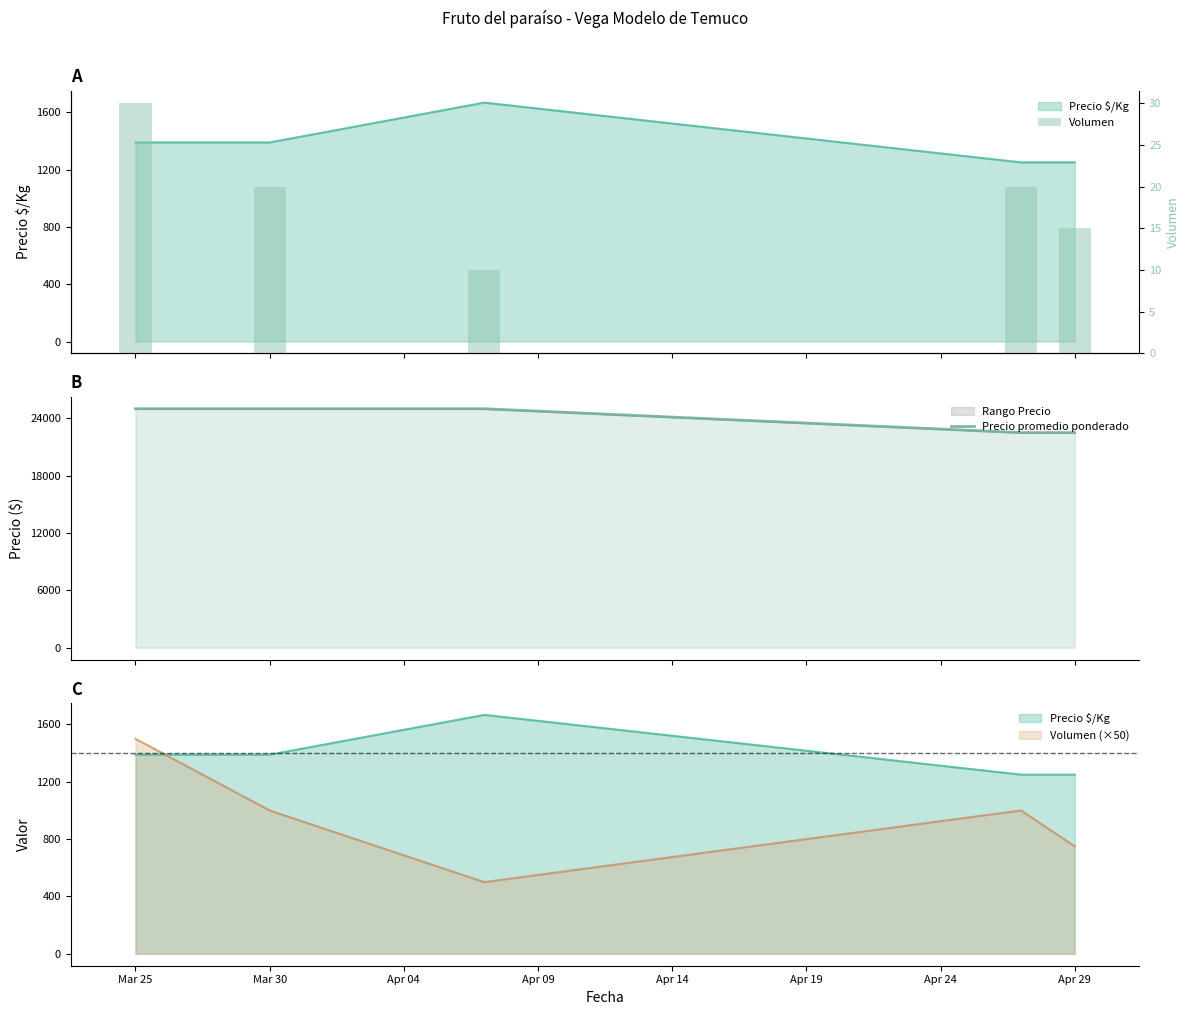

What is the difference between the maximum and minimum values in the Precio promedio ponderado series?

2500